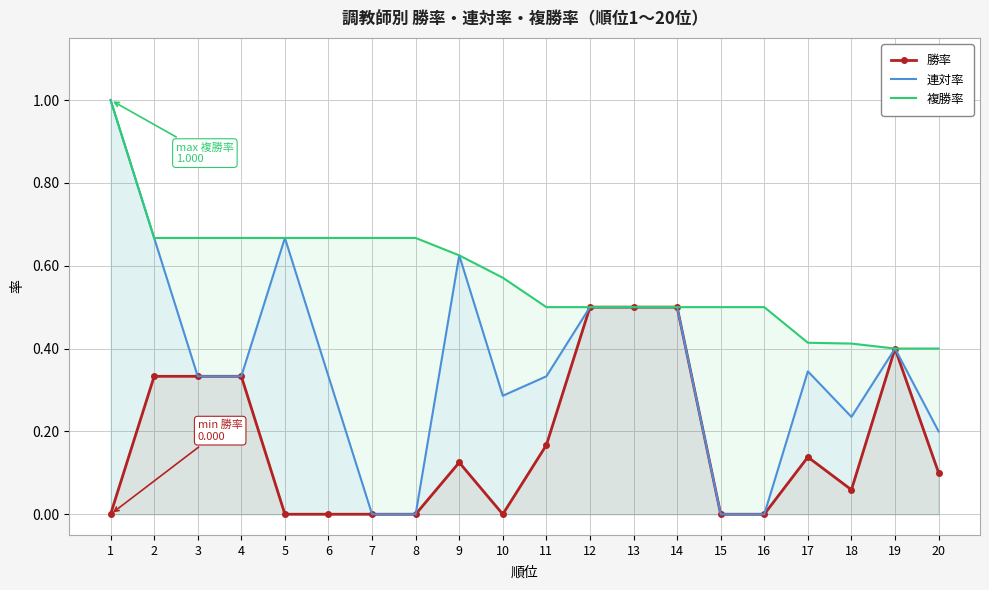

Reading right to left, extract all data points from this chart.

勝率: 20=0.1	19=0.4	18=0.1	17=0.1	16=0.0	15=0.0	14=0.5	13=0.5	12=0.5	11=0.2	10=0.0	9=0.1	8=0.0	7=0.0	6=0.0	5=0.0	4=0.3	3=0.3	2=0.3	1=0.0
連対率: 20=0.2	19=0.4	18=0.2	17=0.3	16=0.0	15=0.0	14=0.5	13=0.5	12=0.5	11=0.3	10=0.3	9=0.6	8=0.0	7=0.0	6=0.3	5=0.7	4=0.3	3=0.3	2=0.7	1=1.0
複勝率: 20=0.4	19=0.4	18=0.4	17=0.4	16=0.5	15=0.5	14=0.5	13=0.5	12=0.5	11=0.5	10=0.6	9=0.6	8=0.7	7=0.7	6=0.7	5=0.7	4=0.7	3=0.7	2=0.7	1=1.0